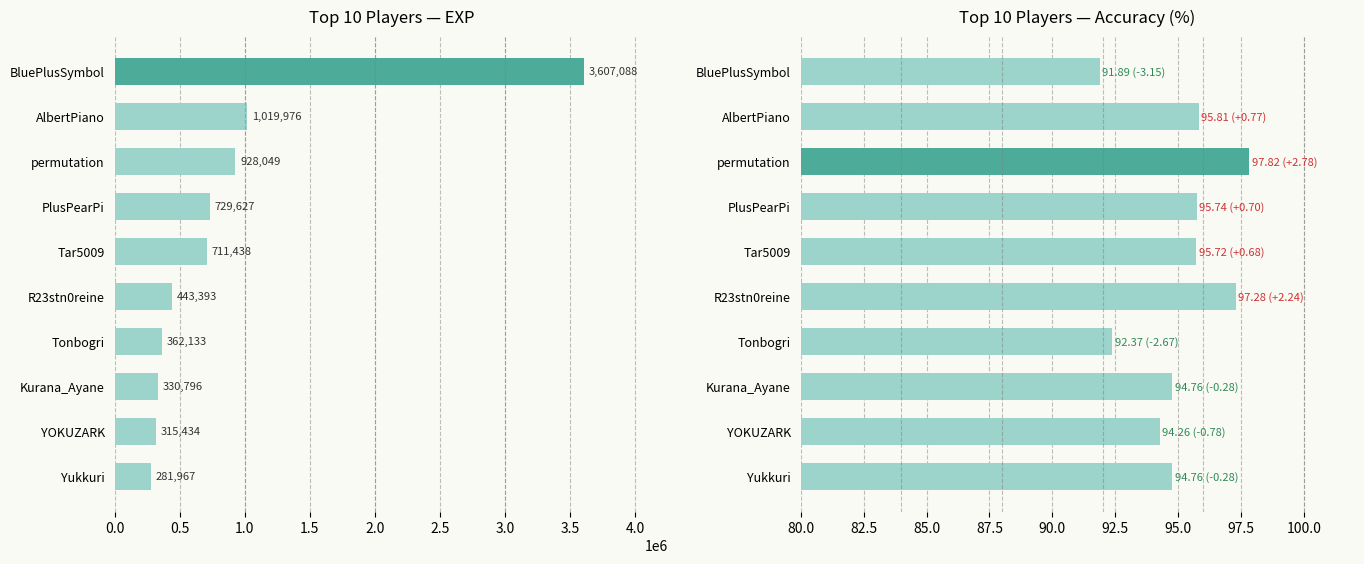

What are all the series names shown in the legend?

exp, acc